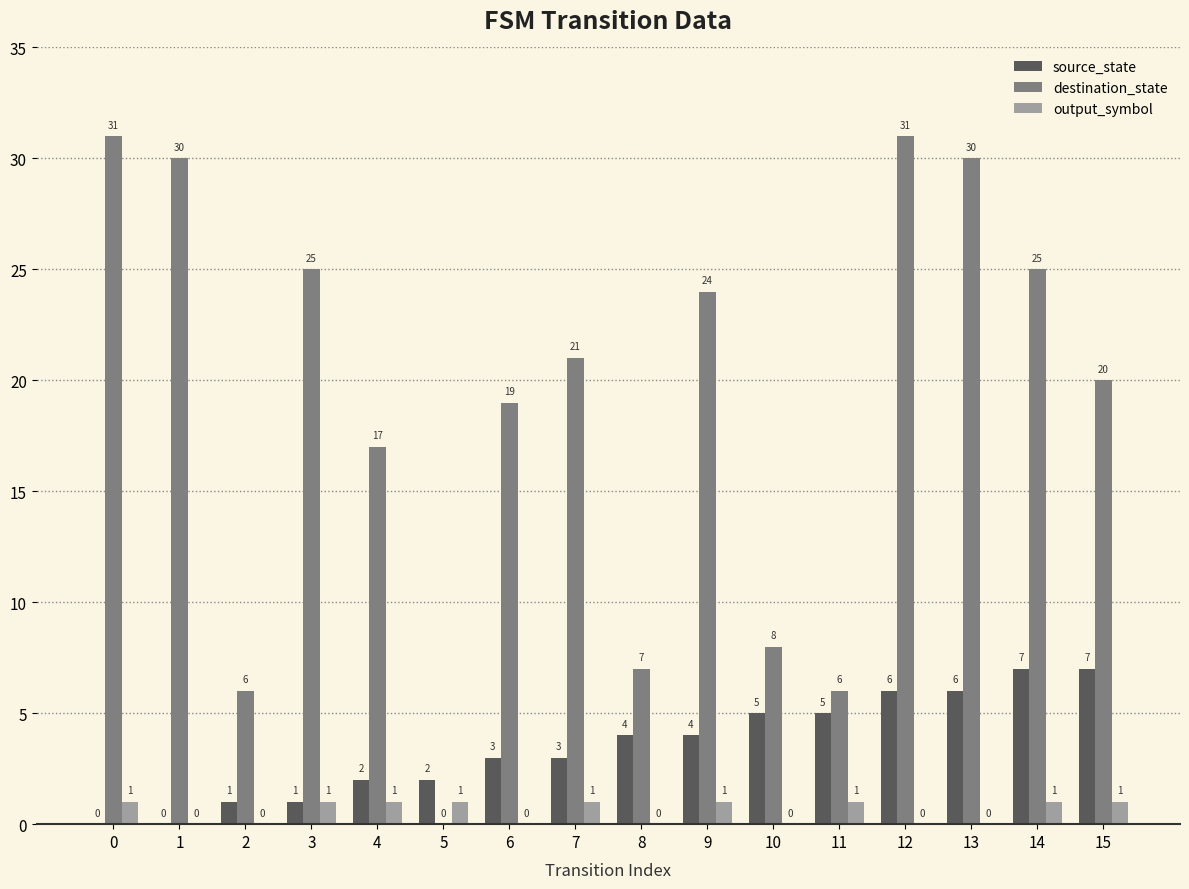

Is the value of output_symbol at 0 greater than the value of destination_state at 3?

No